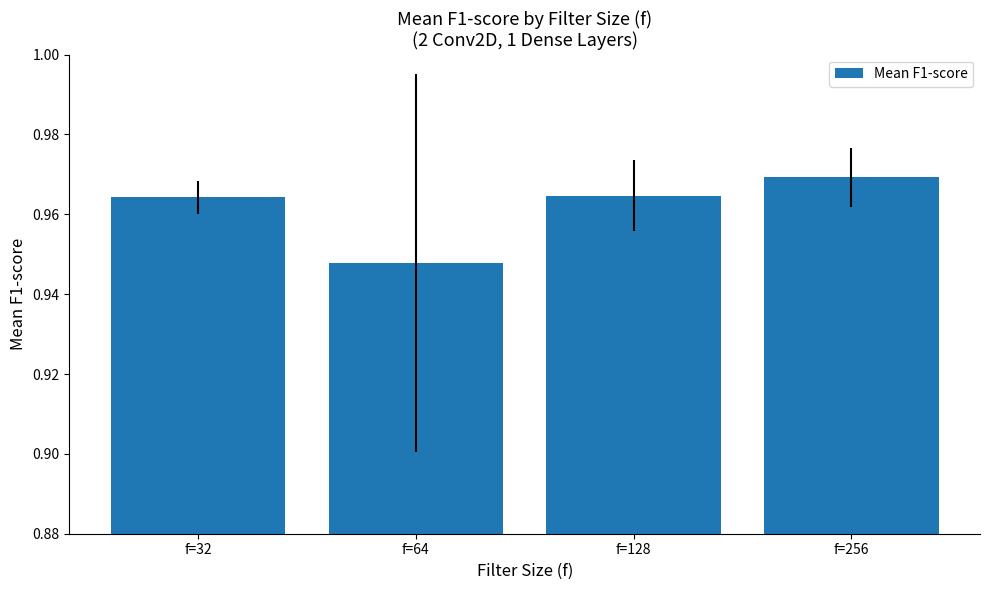

The chart shows a value of 0.7 at f=32. True or false?

False